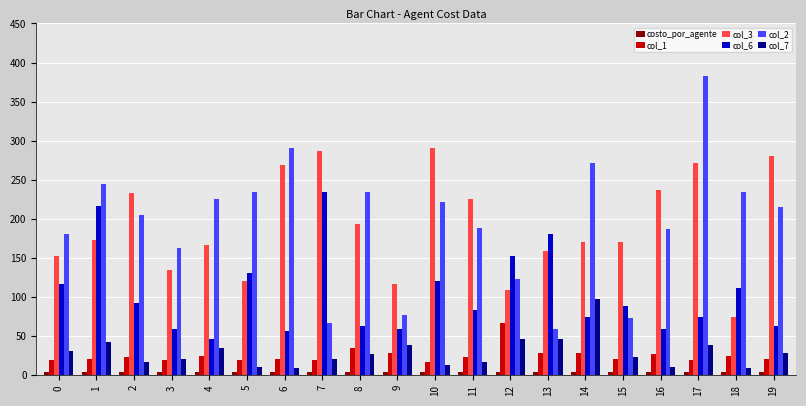

The value of col_6 at 19 is 94. True or false?

False